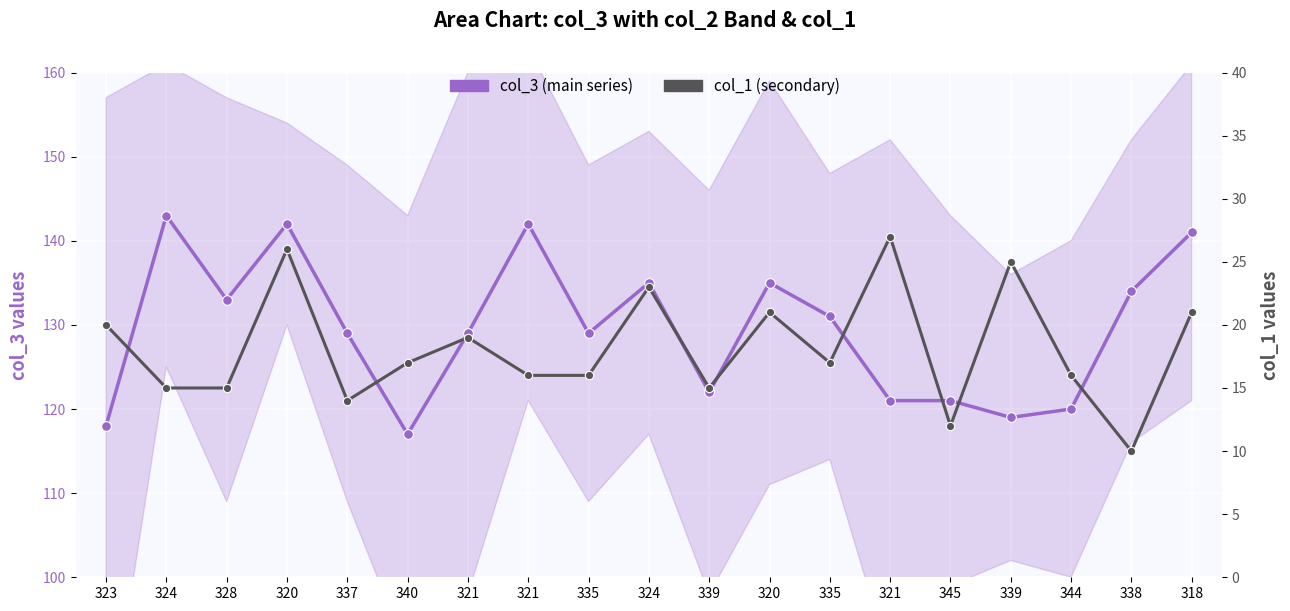

Is the value of col_3 (main series) at 321 greater than the value of col_1 (secondary) at 323?

Yes